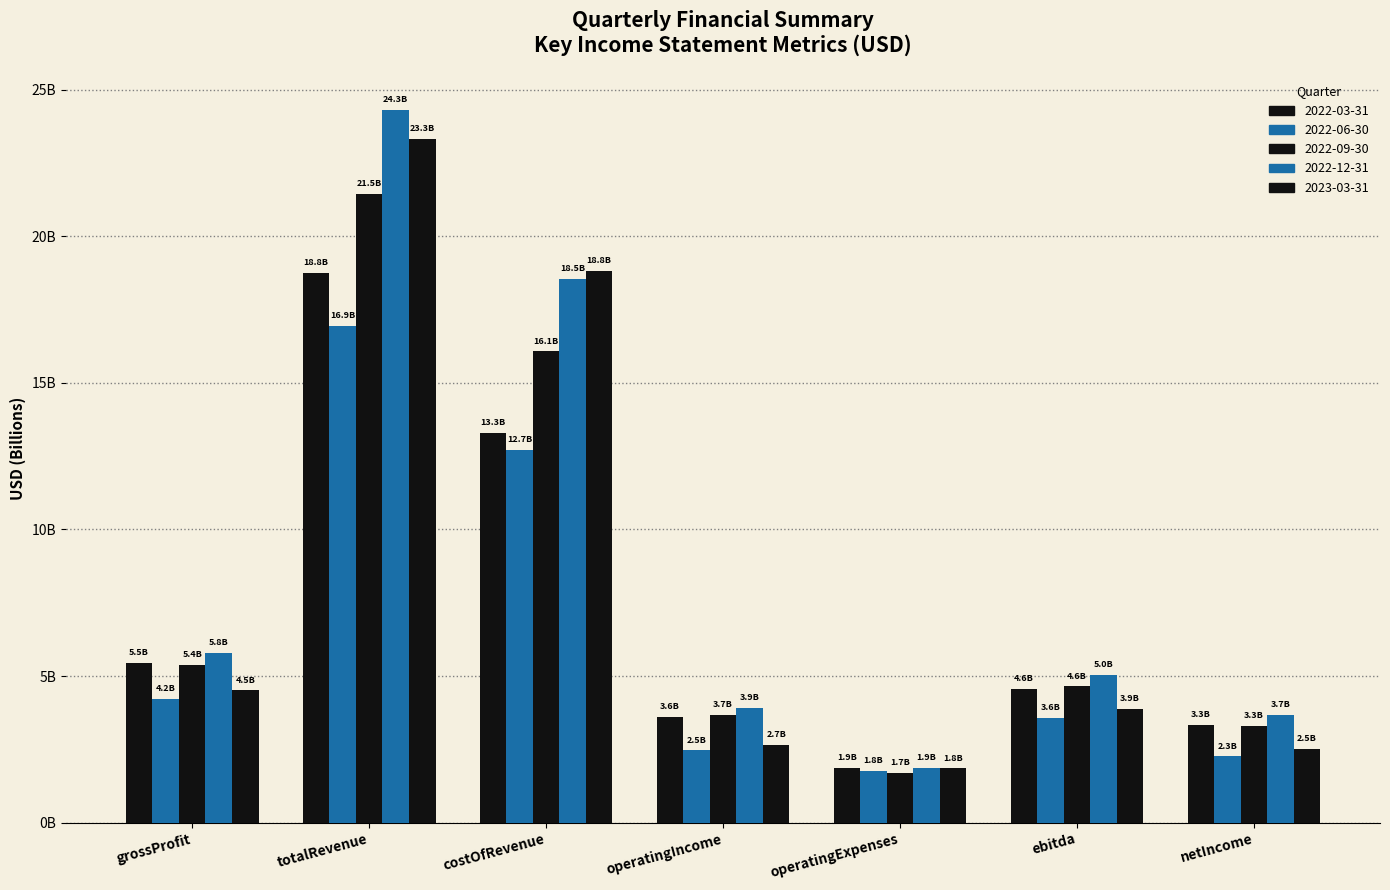

What is the greatest value displayed?

24.3